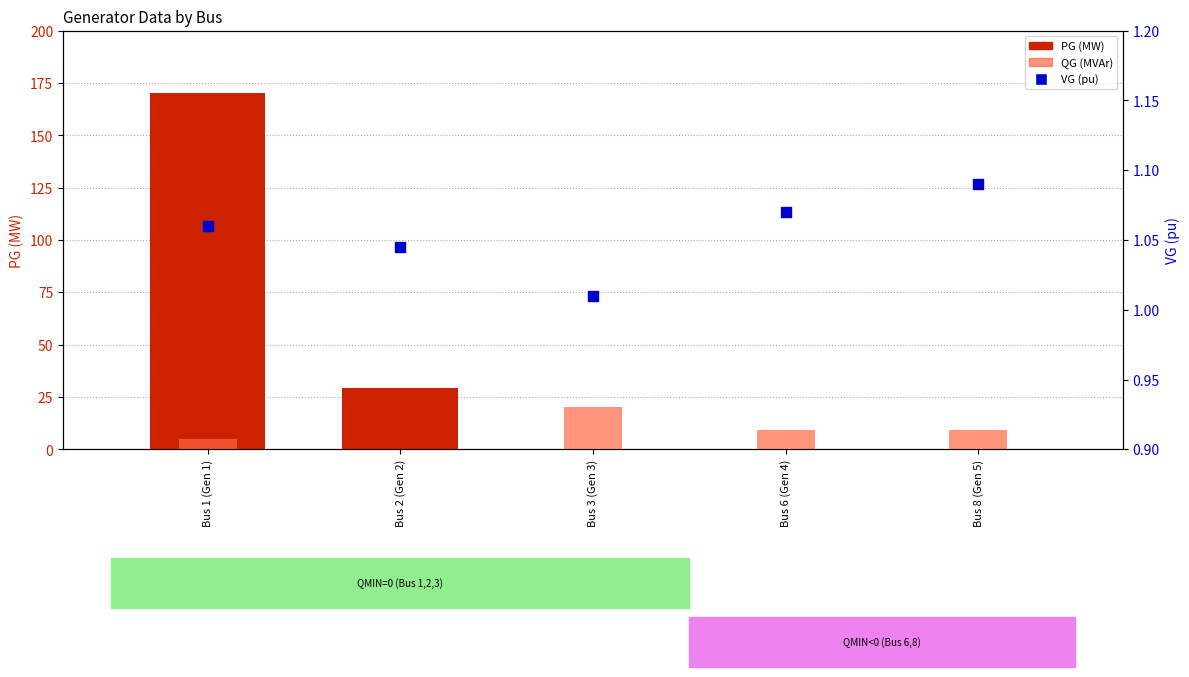

Which series reaches the minimum Y coordinate?

PG